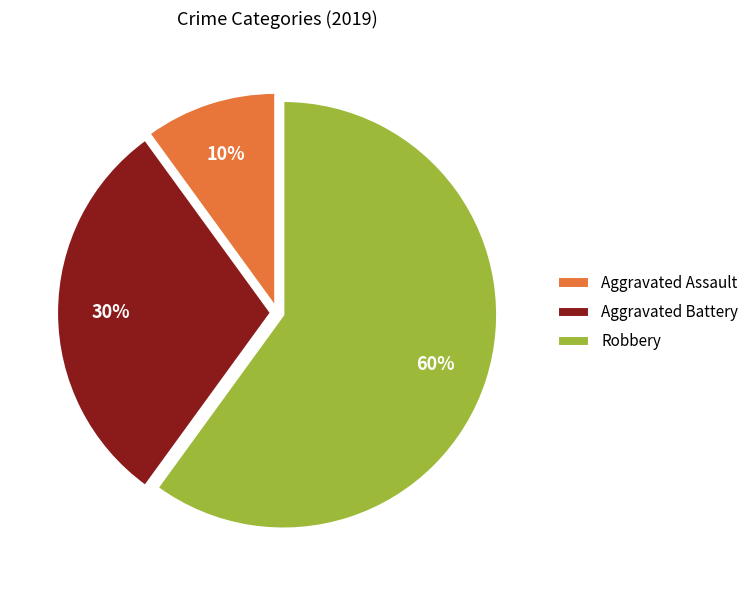

Count the number of slices in the pie.

3